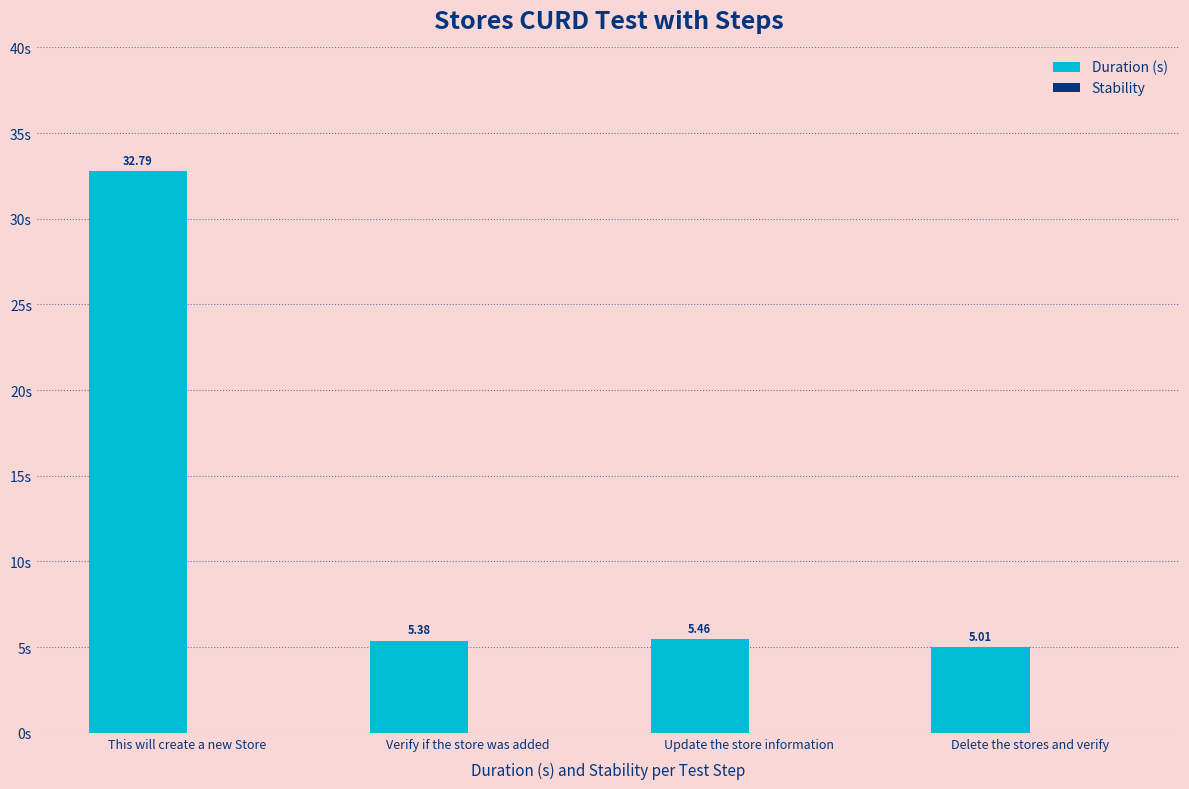

Where is the data nearest to the value 18?

Update the store information